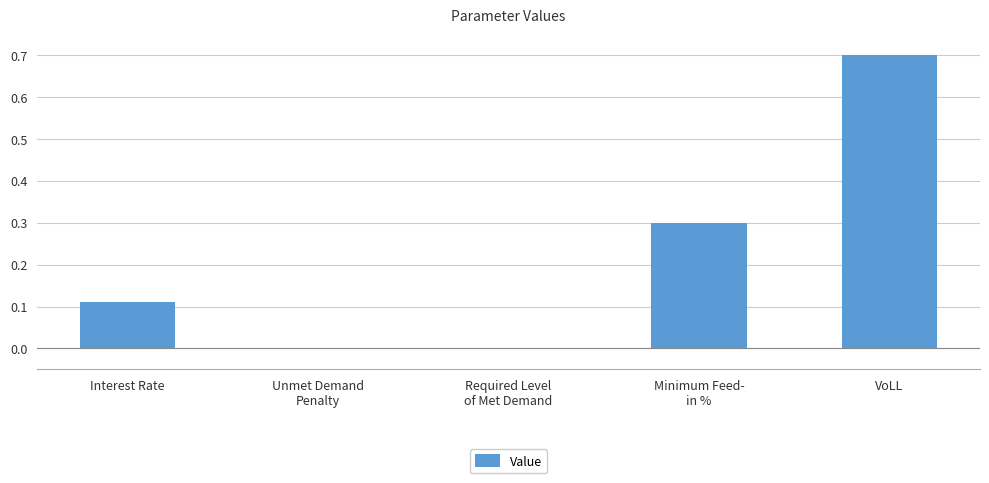

What is the difference between the values at VoLL and Interest Rate?

0.6